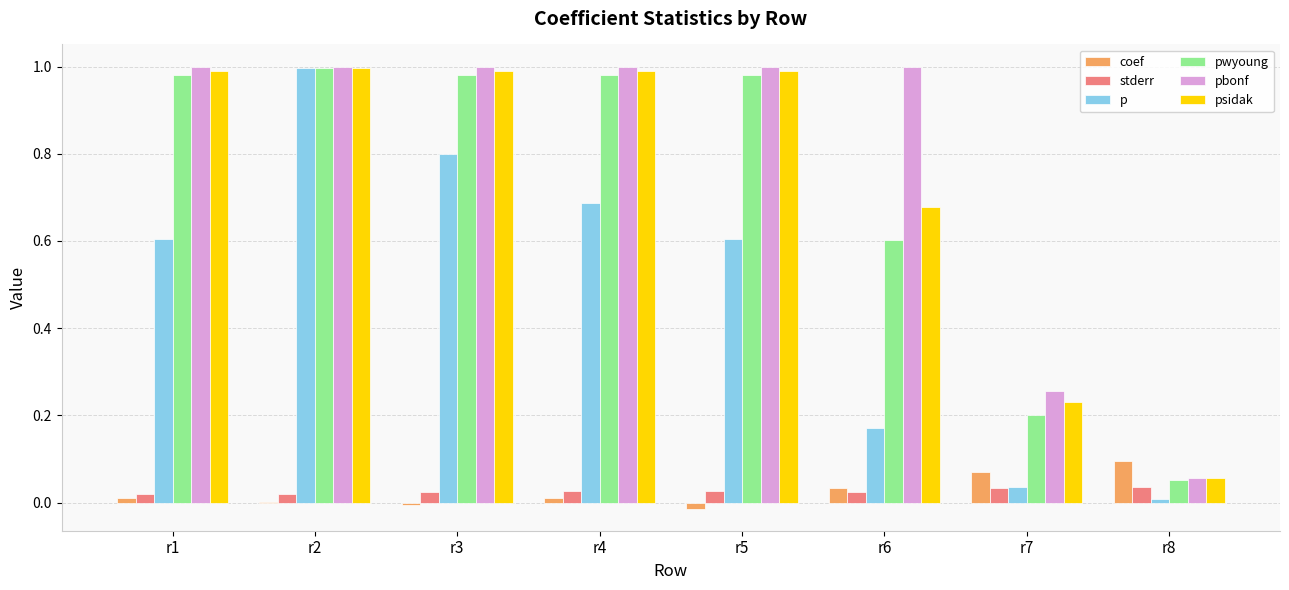

At which category is the sum across all series the highest?

r2